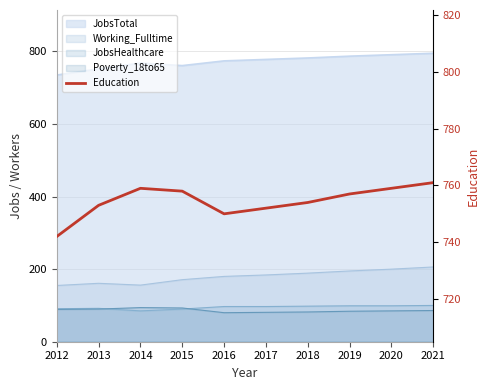

What is the sum of all values?

7545